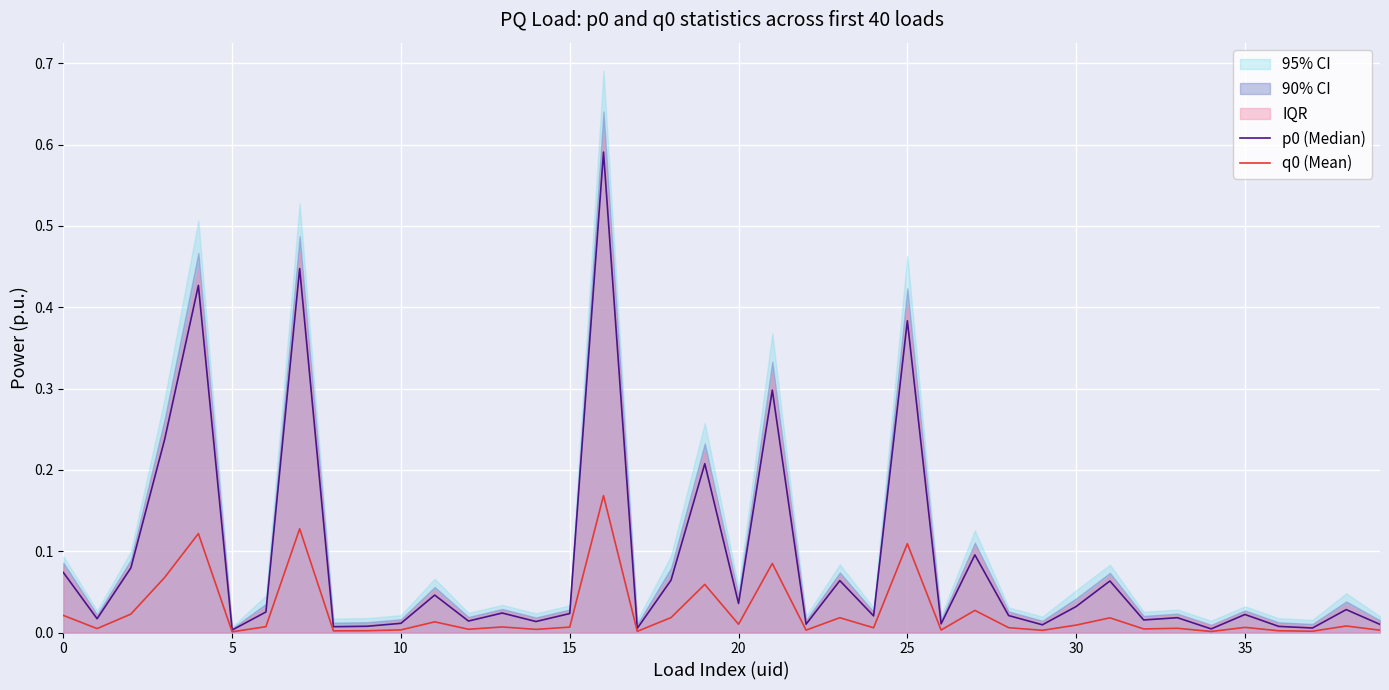

Is it true that p0 (Median) equals 0.1 at 19?

False